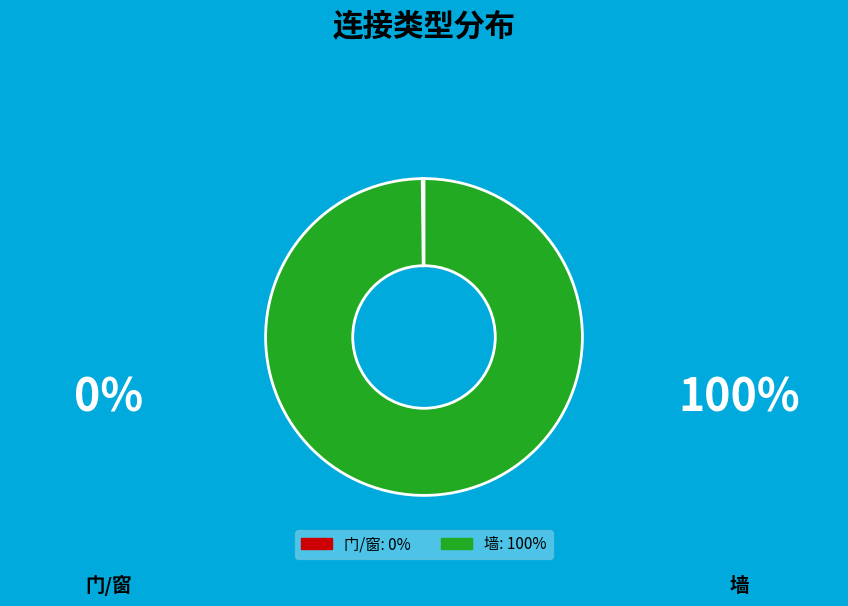

Which category accounts for the majority?

墙